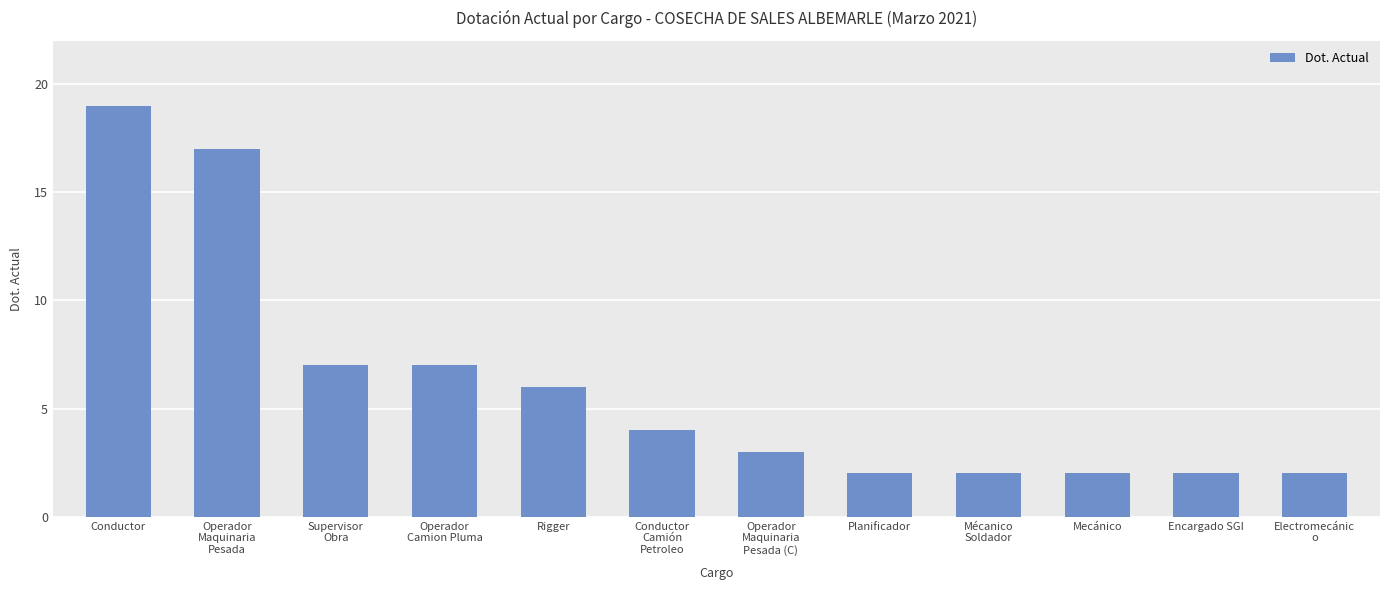

True or false: the data shows 1 at Operador
Maquinaria
Pesada (C).

False